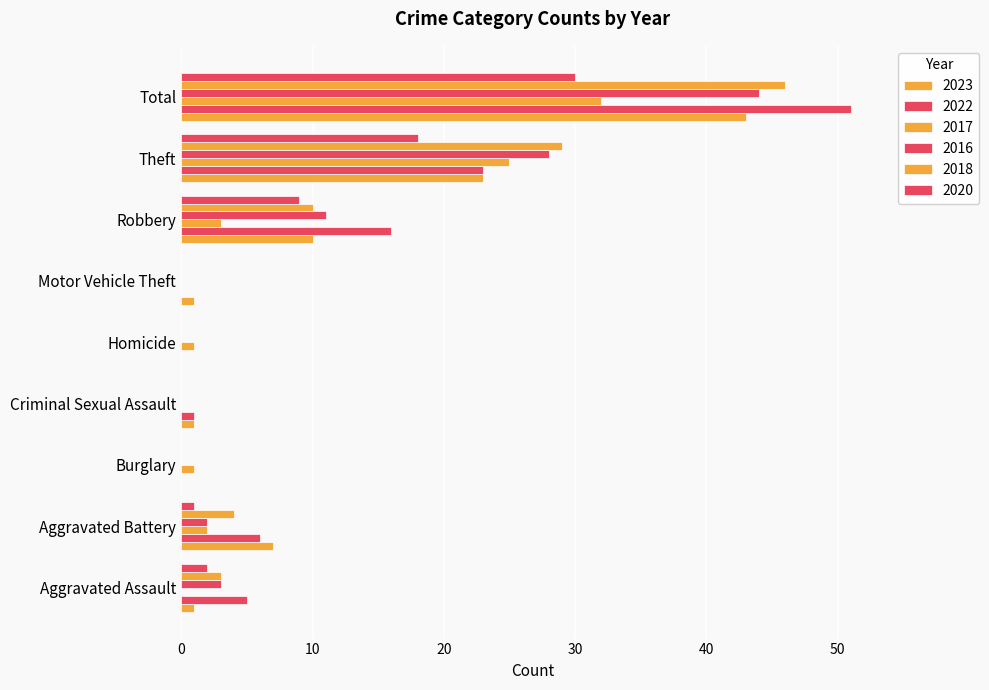

Reading right to left, list all the values displayed in this chart.

2023: Total=43	Theft=23	Robbery=10	Motor Vehicle Theft=1	Homicide=0	Criminal Sexual Assault=1	Burglary=0	Aggravated Battery=7	Aggravated Assault=1
2022: Total=51	Theft=23	Robbery=16	Motor Vehicle Theft=0	Homicide=0	Criminal Sexual Assault=1	Burglary=0	Aggravated Battery=6	Aggravated Assault=5
2017: Total=32	Theft=25	Robbery=3	Motor Vehicle Theft=0	Homicide=1	Criminal Sexual Assault=0	Burglary=1	Aggravated Battery=2	Aggravated Assault=0
2016: Total=44	Theft=28	Robbery=11	Motor Vehicle Theft=0	Homicide=0	Criminal Sexual Assault=0	Burglary=0	Aggravated Battery=2	Aggravated Assault=3
2018: Total=46	Theft=29	Robbery=10	Motor Vehicle Theft=0	Homicide=0	Criminal Sexual Assault=0	Burglary=0	Aggravated Battery=4	Aggravated Assault=3
2020: Total=30	Theft=18	Robbery=9	Motor Vehicle Theft=0	Homicide=0	Criminal Sexual Assault=0	Burglary=0	Aggravated Battery=1	Aggravated Assault=2